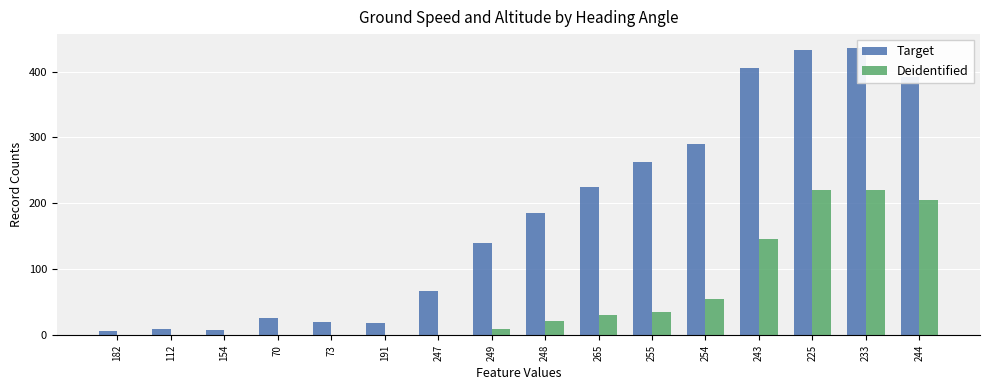

What is the highest value of the Deidentified series?

220.0